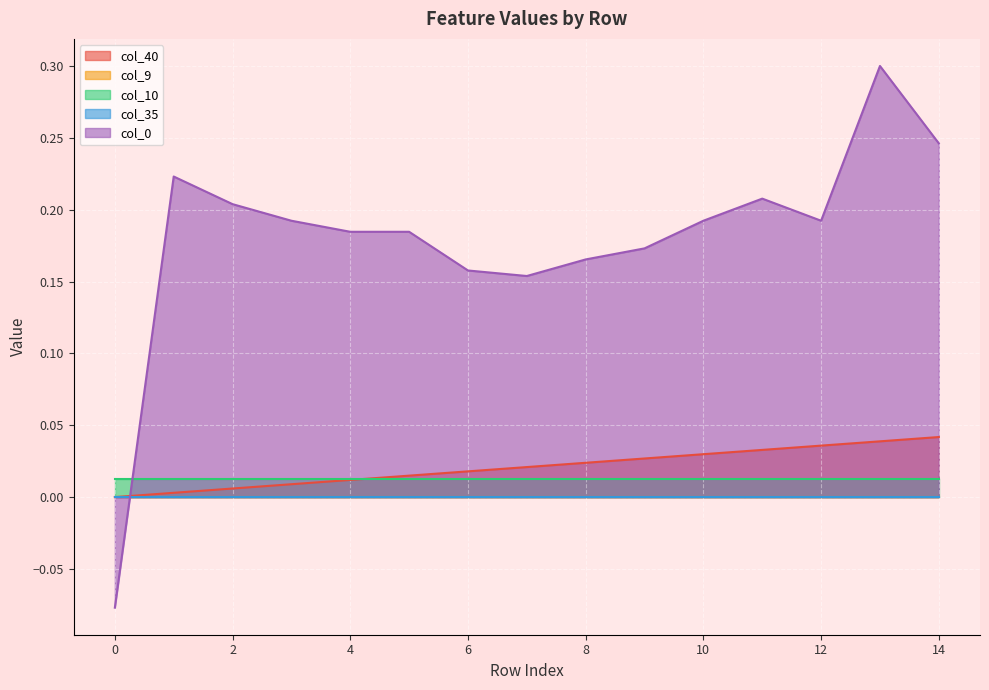

What are all the series names shown in the legend?

col_40, col_9, col_10, col_35, col_0